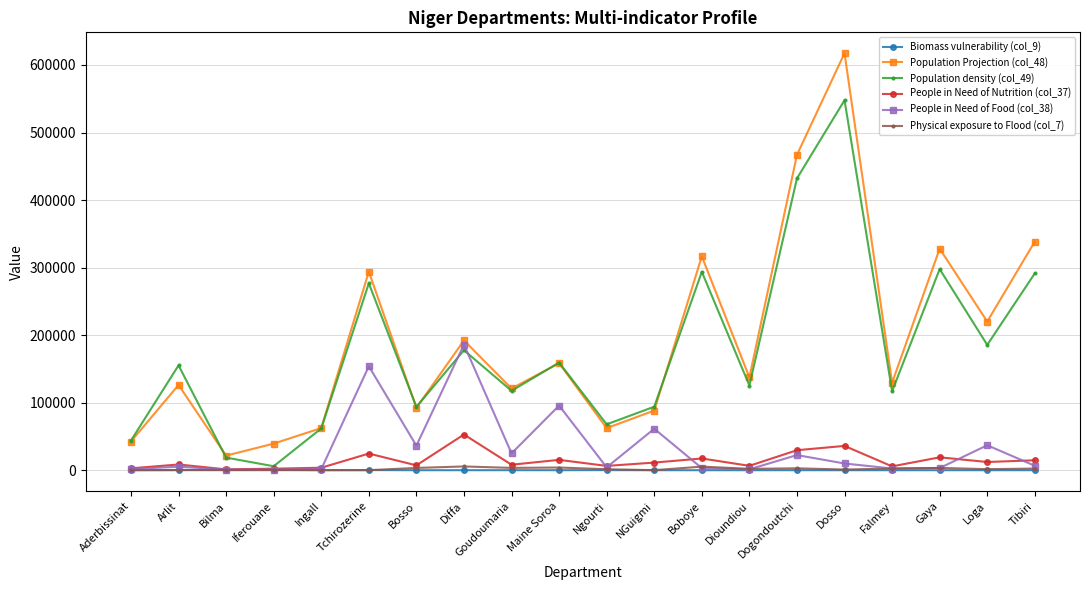

True or false: People in Need of Nutrition (col_37) and Population Projection (col_48) intersect in this chart.

False